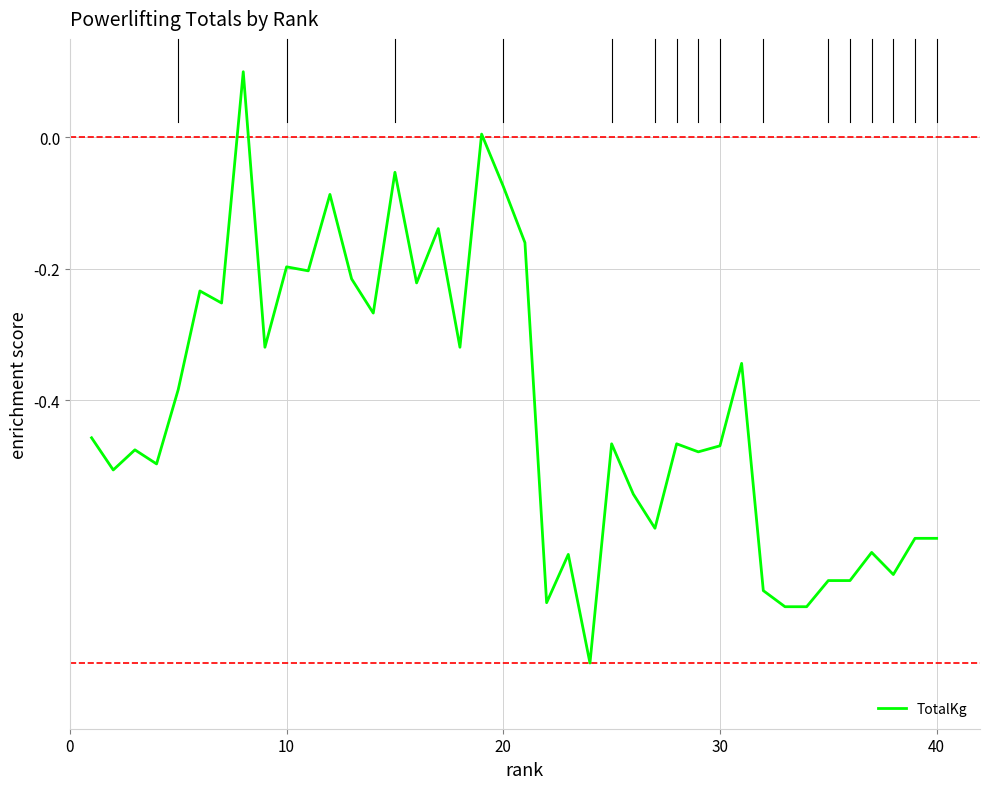

What is the smallest value displayed?

-0.8